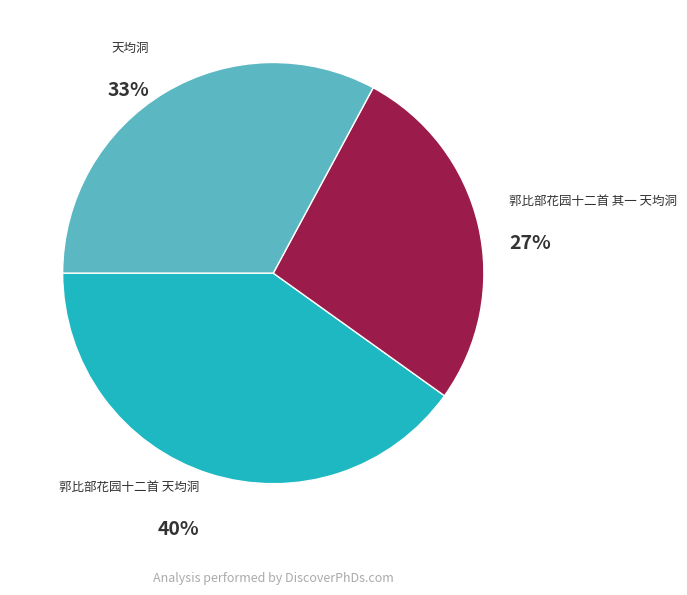

Which category has the smallest portion of the pie?

郭比部花园十二首 其一 天均洞